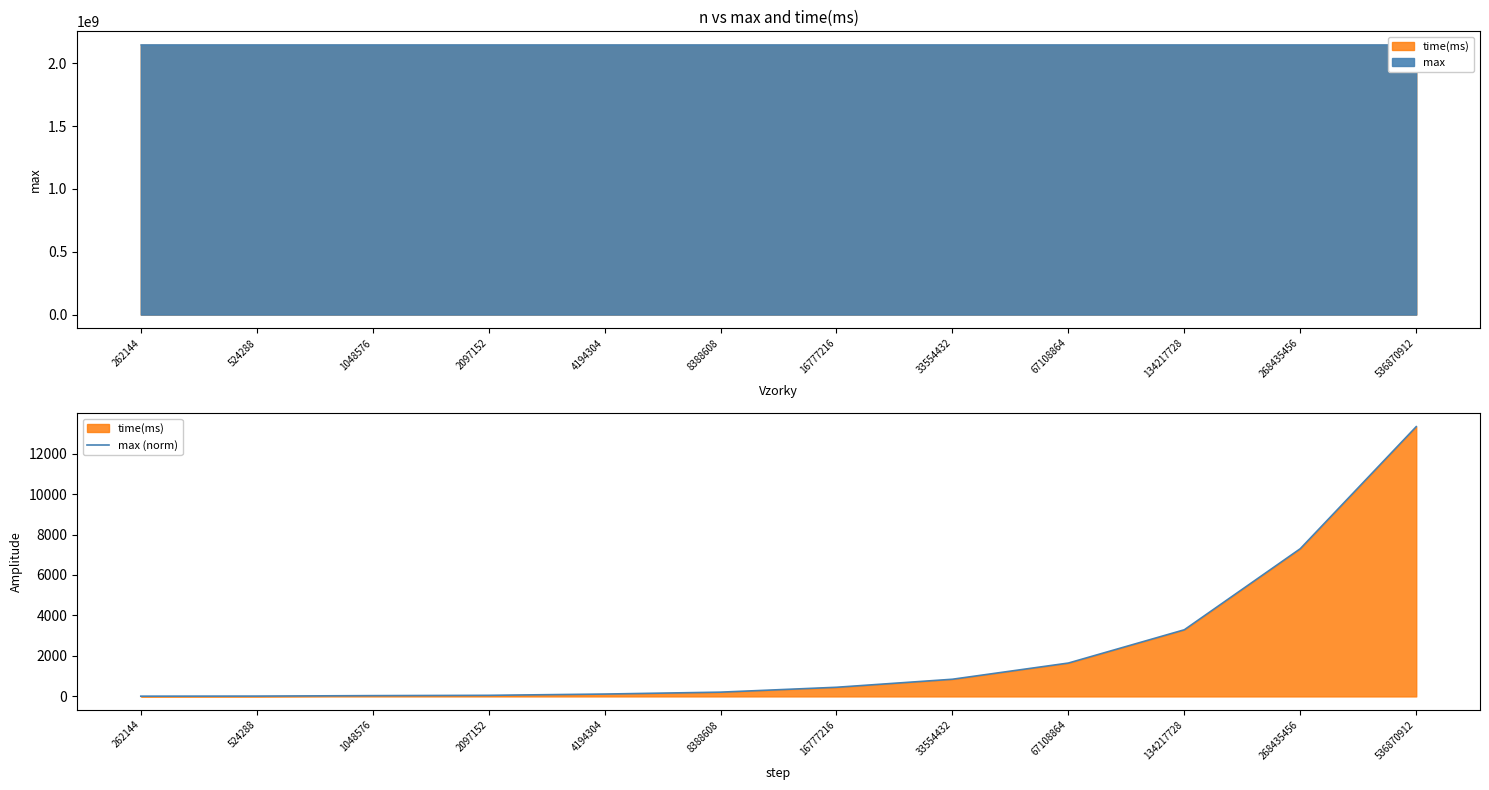

What is the value of the 2nd point from the left?

16